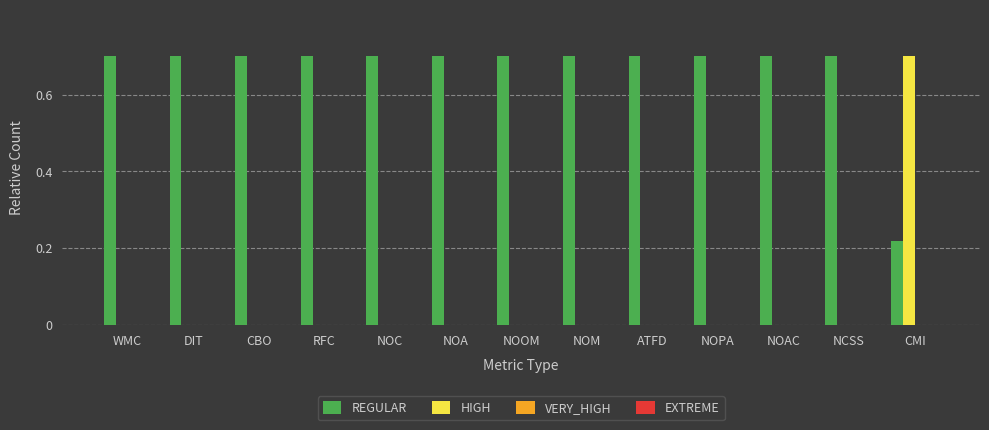

What value does the REGULAR series have at NOAC?

0.7